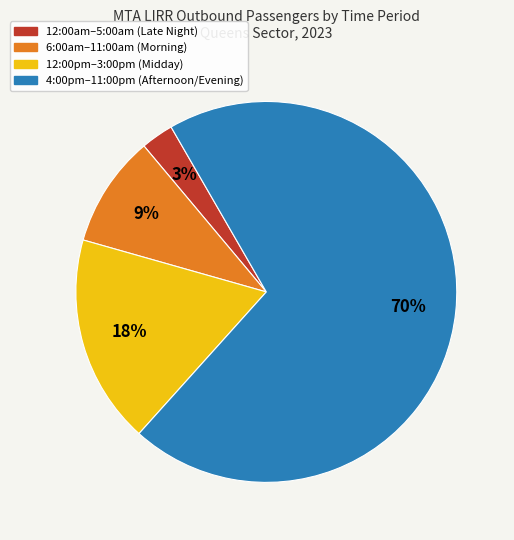

Which category has the smallest portion of the pie?

12:00am–5:00am (Late Night)